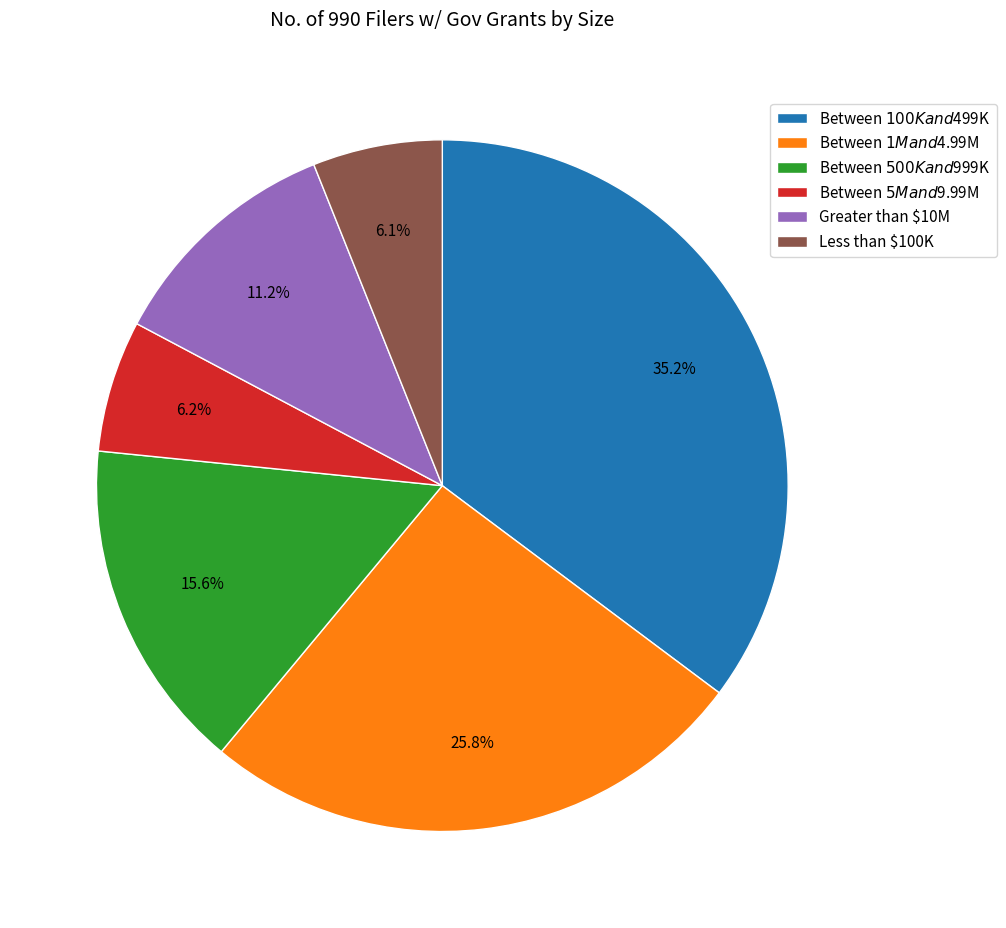

Count the number of slices in the pie.

6